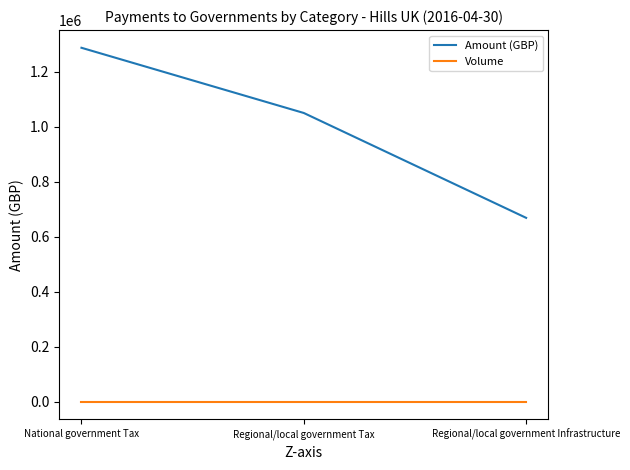

List the series in order of their overall mean, highest first.

Amount (GBP), Volume